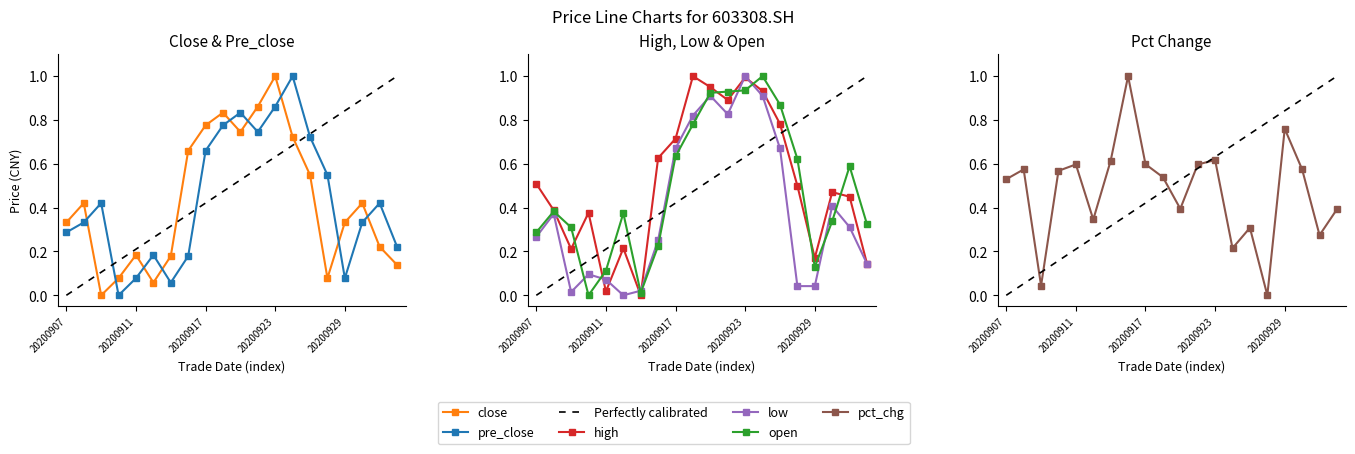

In high, how many points are higher than both neighbors (excluding endpoints)?

5